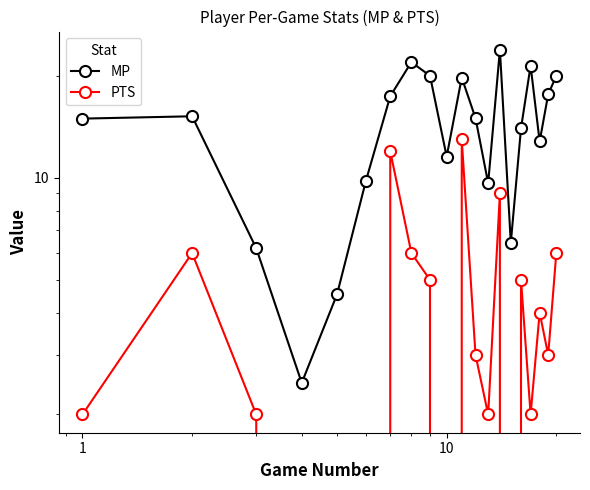

What is the value of the PTS point at the 19th from the left?

3.0